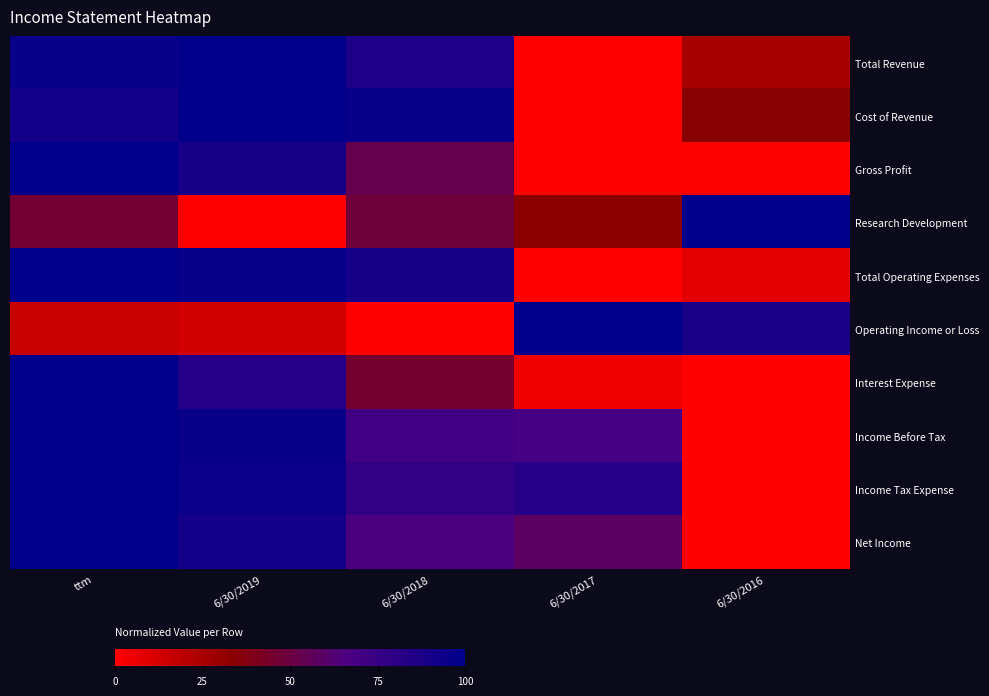

Reading left to right, transcribe all the data shown in this chart.

Total Revenue: ttm=1.0	6/30/2019=1.0	6/30/2018=0.9	6/30/2017=0.0	6/30/2016=0.3
Cost of Revenue: ttm=0.9	6/30/2019=1.0	6/30/2018=1.0	6/30/2017=0.0	6/30/2016=0.3
Gross Profit: ttm=1.0	6/30/2019=0.9	6/30/2018=0.5	6/30/2017=0.0	6/30/2016=0.0
Research Development: ttm=0.5	6/30/2019=0.0	6/30/2018=0.5	6/30/2017=0.3	6/30/2016=1.0
Total Operating Expenses: ttm=1.0	6/30/2019=1.0	6/30/2018=0.9	6/30/2017=0.0	6/30/2016=0.1
Operating Income or Loss: ttm=0.2	6/30/2019=0.1	6/30/2018=0.0	6/30/2017=1.0	6/30/2016=0.9
Interest Expense: ttm=1.0	6/30/2019=0.8	6/30/2018=0.5	6/30/2017=0.0	6/30/2016=0.0
Income Before Tax: ttm=1.0	6/30/2019=1.0	6/30/2018=0.7	6/30/2017=0.7	6/30/2016=0.0
Income Tax Expense: ttm=1.0	6/30/2019=0.9	6/30/2018=0.8	6/30/2017=0.8	6/30/2016=0.0
Net Income: ttm=1.0	6/30/2019=0.9	6/30/2018=0.7	6/30/2017=0.6	6/30/2016=0.0